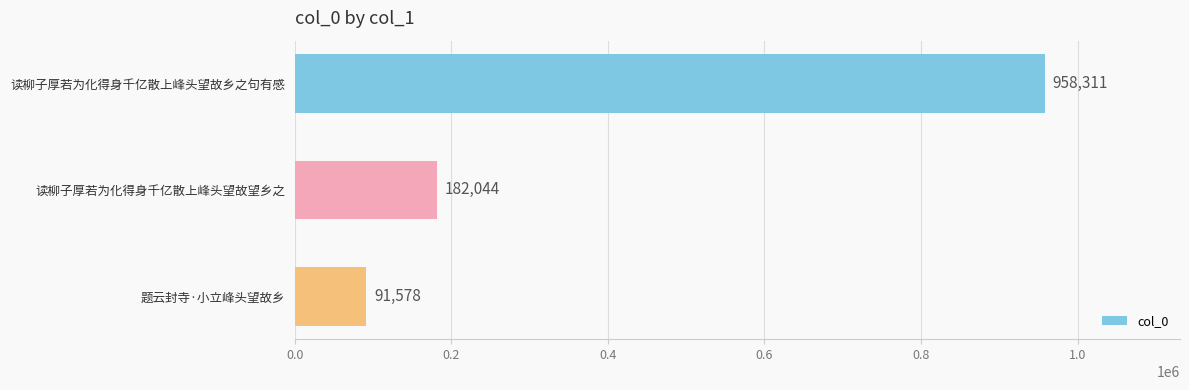

Which category has the lowest value across all series?

题云封寺·小立峰头望故乡